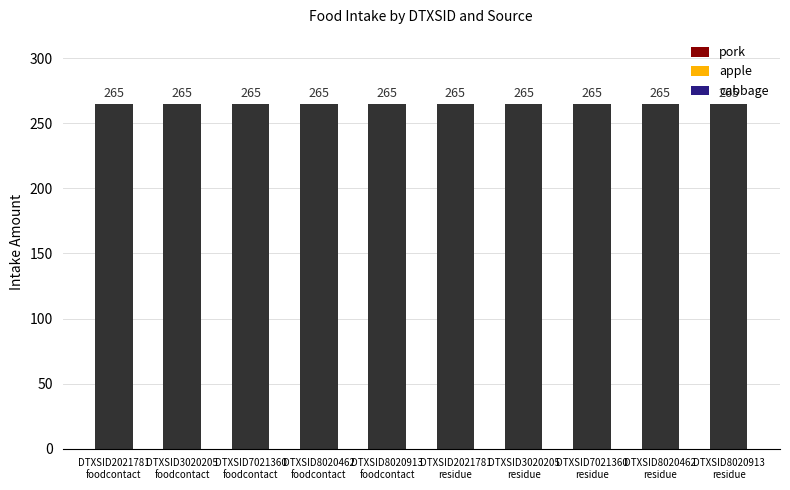

What is the label of the 6th bar from the right?

DTXSID8020913
foodcontact